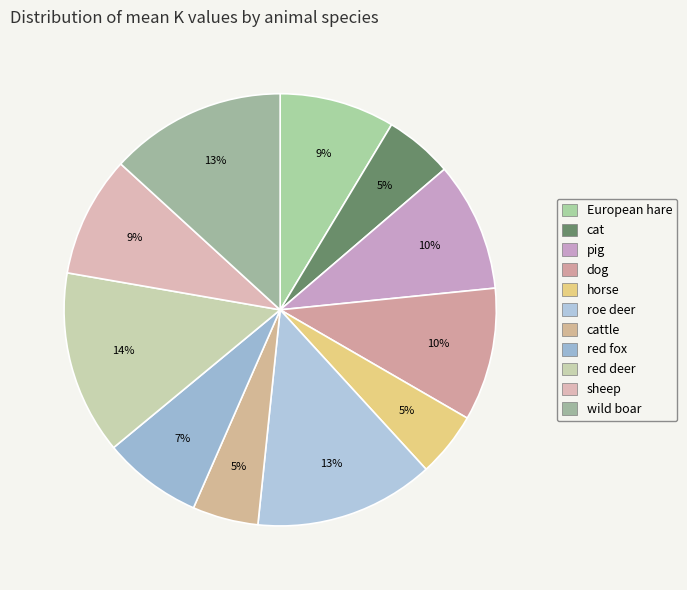

Which slice is the smallest?

horse